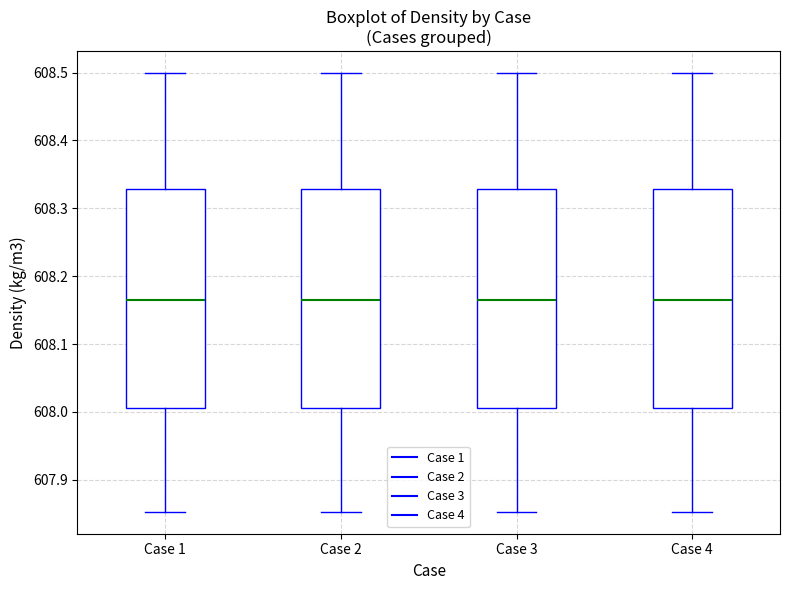

Reading left to right, transcribe this box plot: for each box, give where its median line is, the range the box spans, and where its two whiskers end, as read against the y-axis. The values are not printed on the chart, so give them approximately, as read against the axis.

Case 1: median 608.16, box 608.01 to 608.33, whiskers 607.85 to 608.50
Case 2: median 608.16, box 608.01 to 608.33, whiskers 607.85 to 608.50
Case 3: median 608.16, box 608.01 to 608.33, whiskers 607.85 to 608.50
Case 4: median 608.16, box 608.01 to 608.33, whiskers 607.85 to 608.50